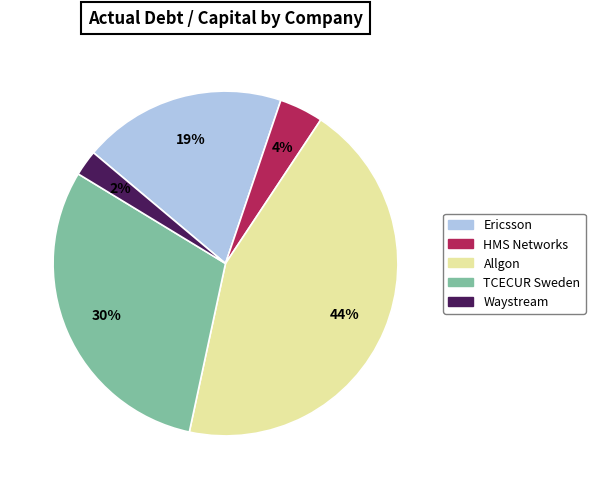

To the nearest percent, what is the combined percentage of Allgon and Waystream?

46%